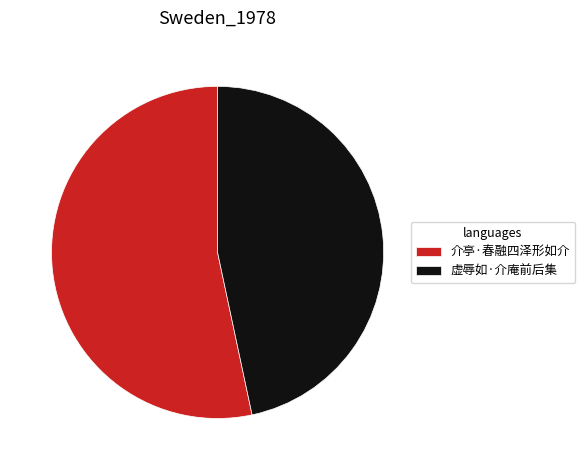

Is it true that 虚辱如·介庵前后集 is 47% of the pie?

True